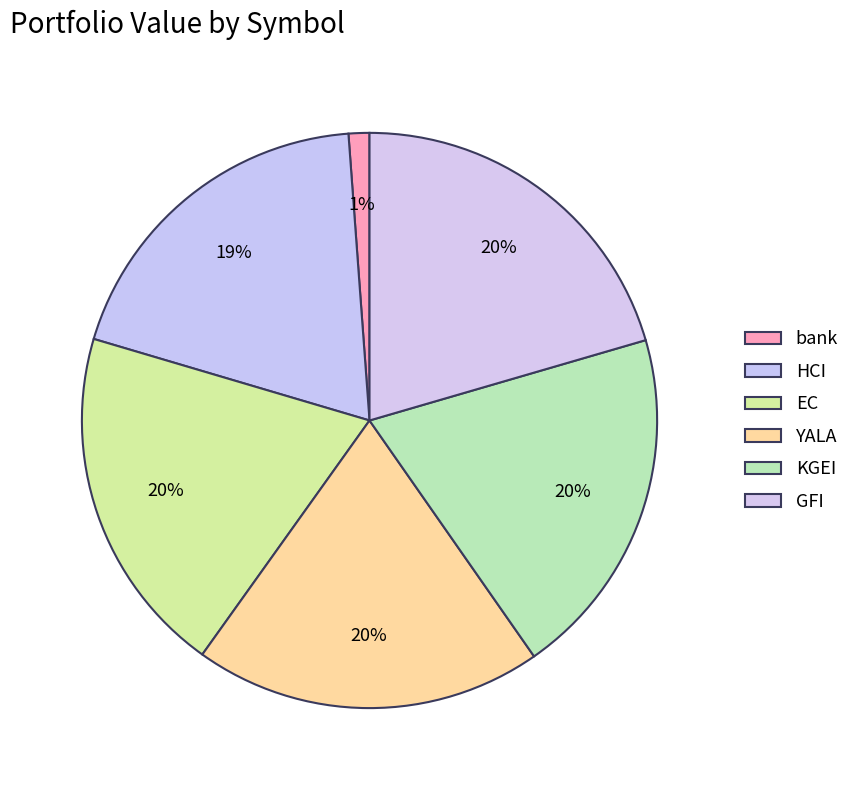

Which slice is the largest?

GFI